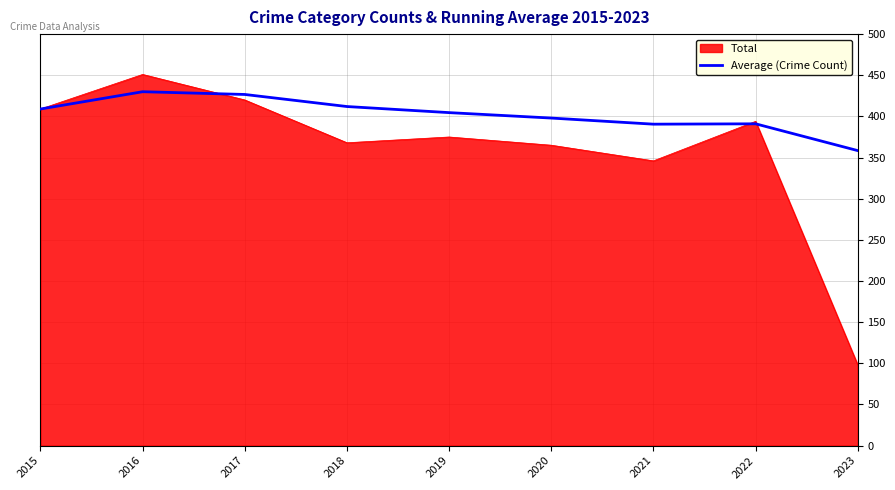

What is the spread (max minus min) of values at 2020?

33.0